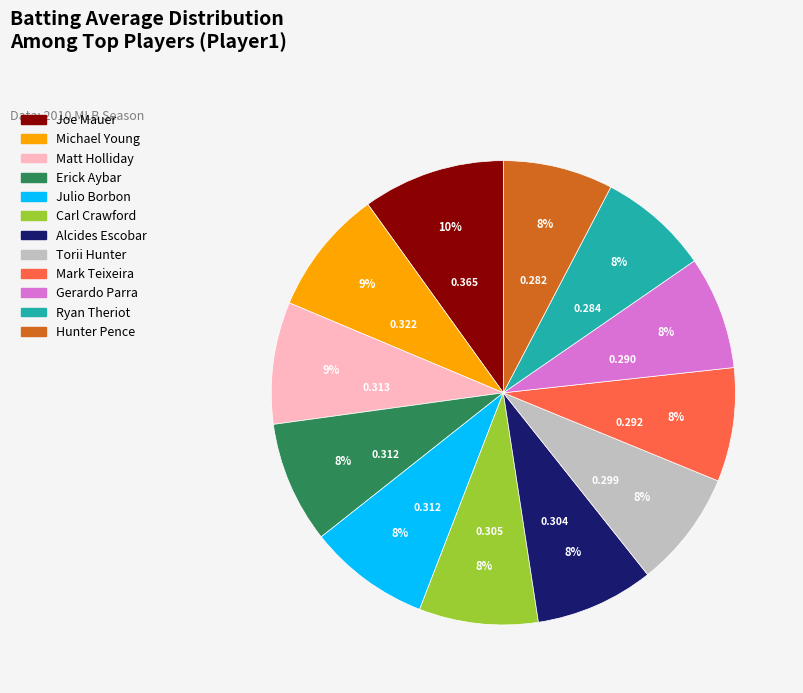

Is the sum of Matt Holliday and Gerardo Parra greater than half?

No